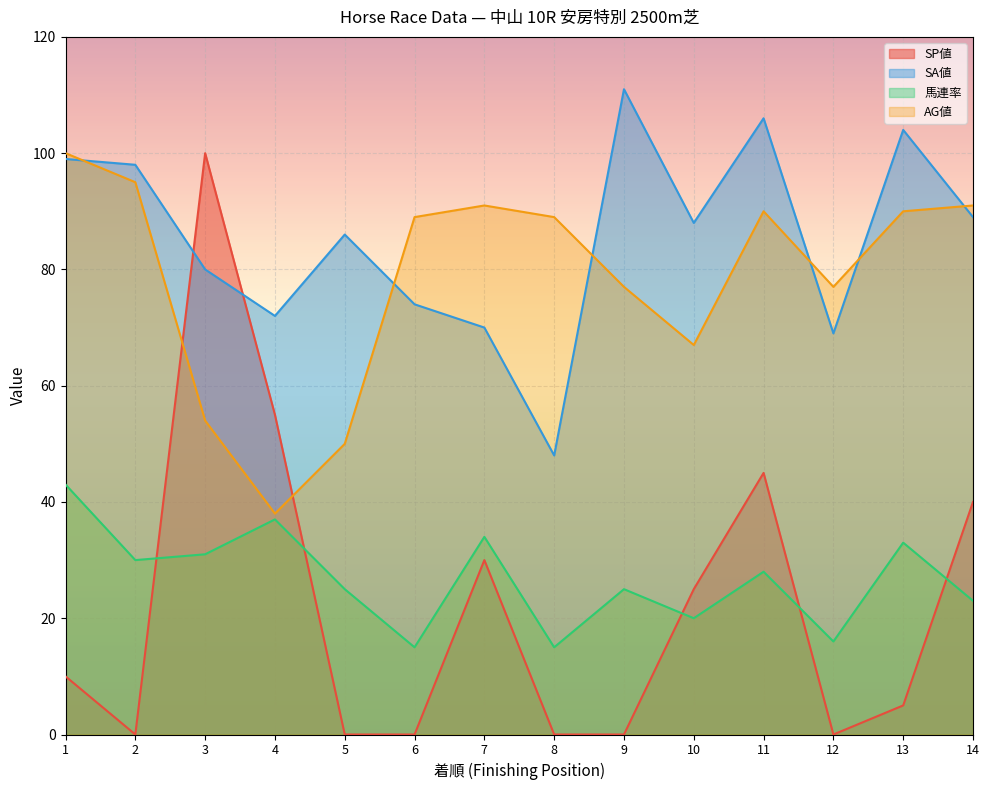

How many lines are shown in the chart?

4